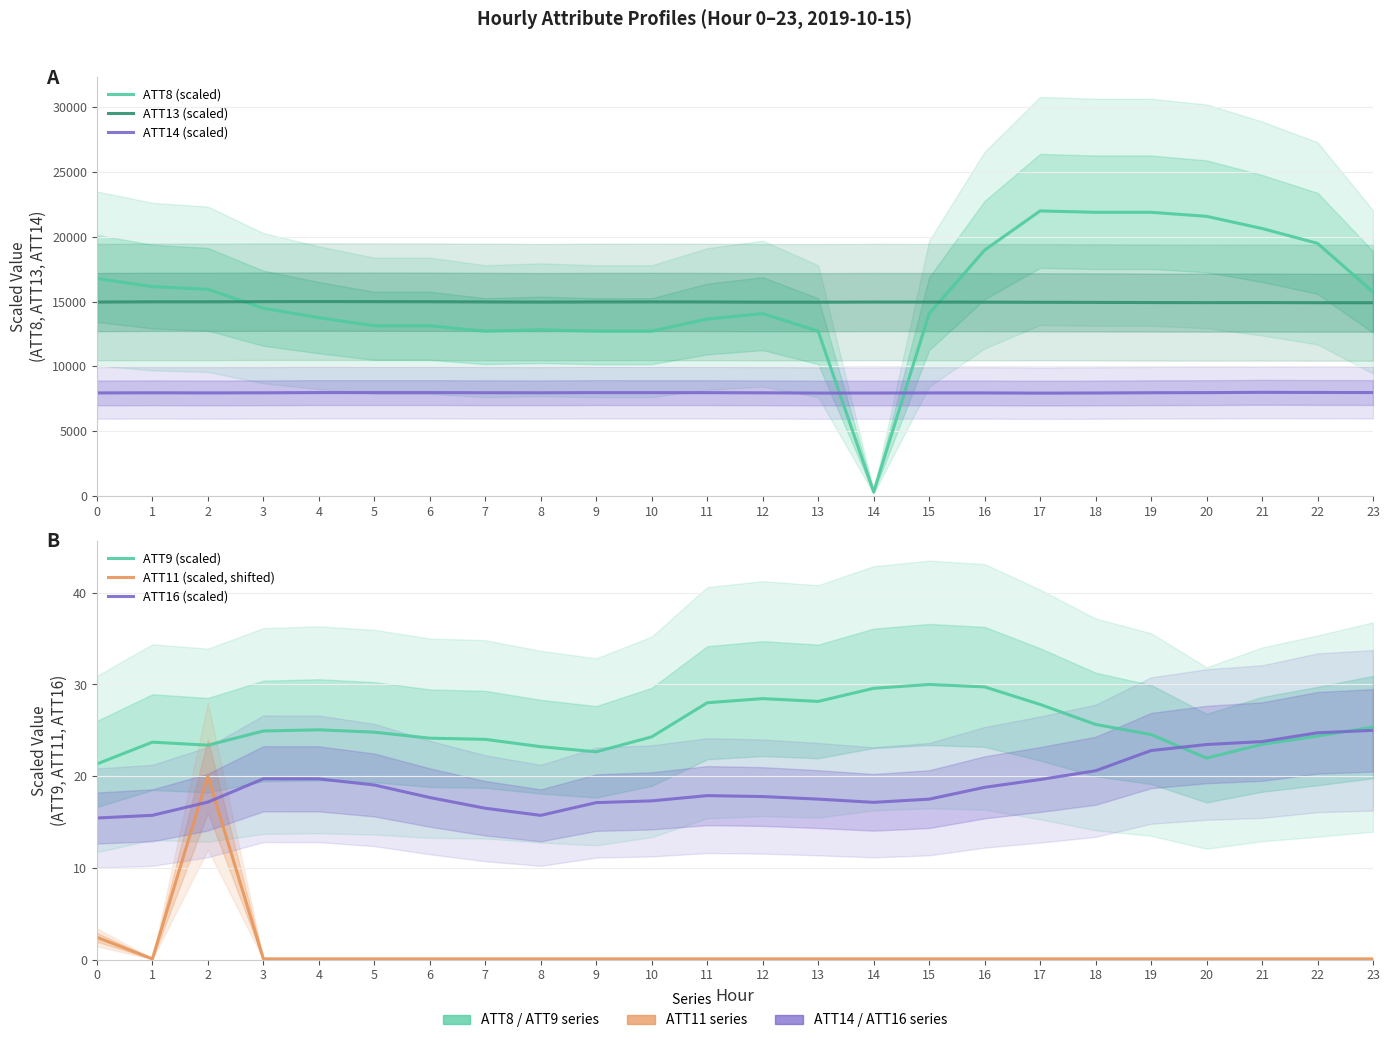

Which series changed the most between 14 and 20?

ATT8 (scaled)